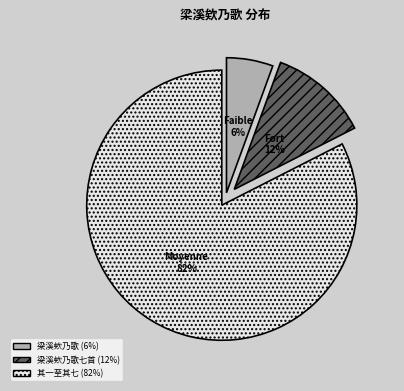

Is there any slice that represents more than half of the pie?

Yes